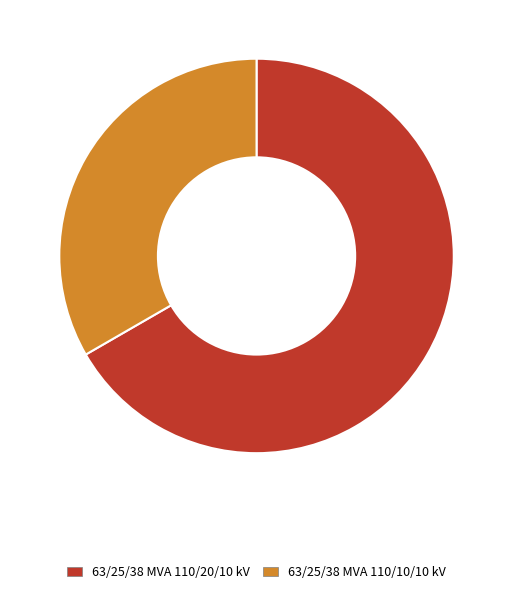

How many segments does this pie chart have?

2